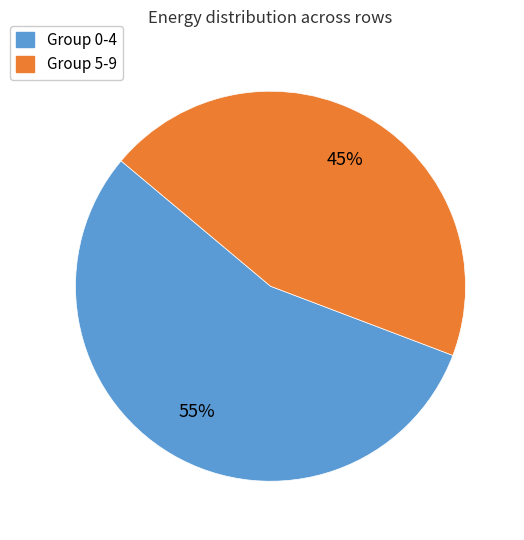

Do Group 5-9 and Group 0-4 together represent more than half of the pie?

Yes